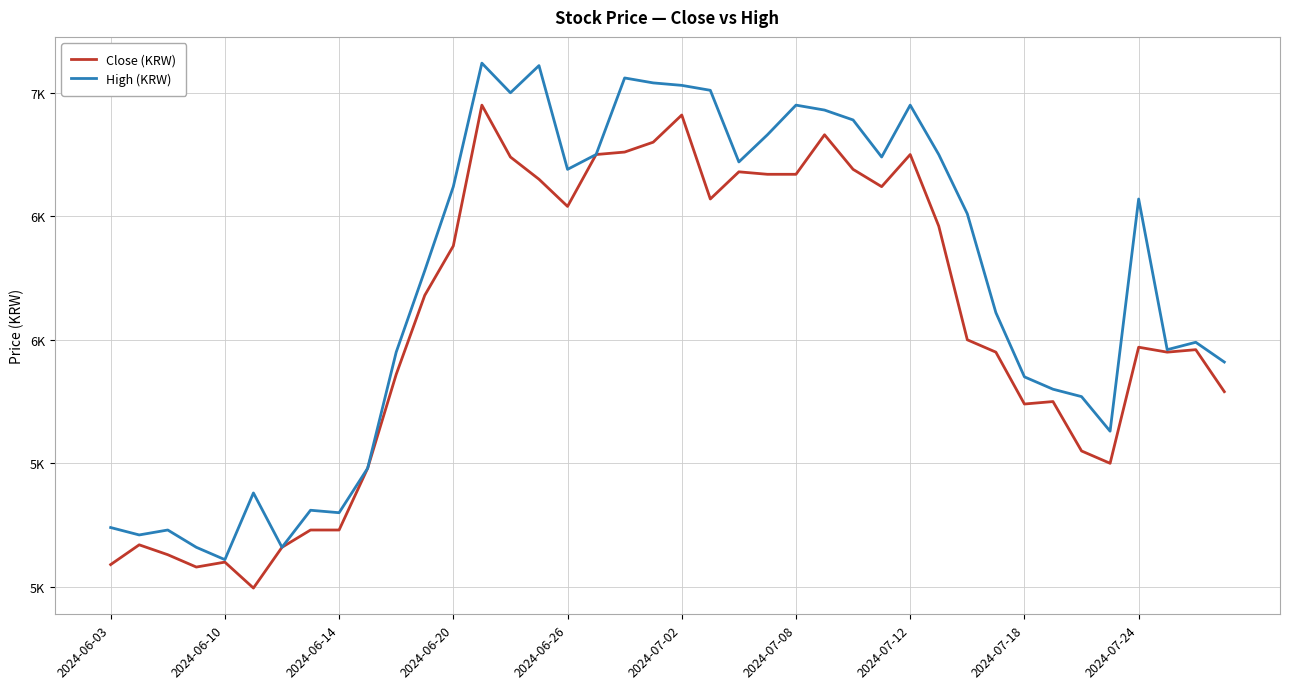

What are all the series names shown in the legend?

Close (KRW), High (KRW)